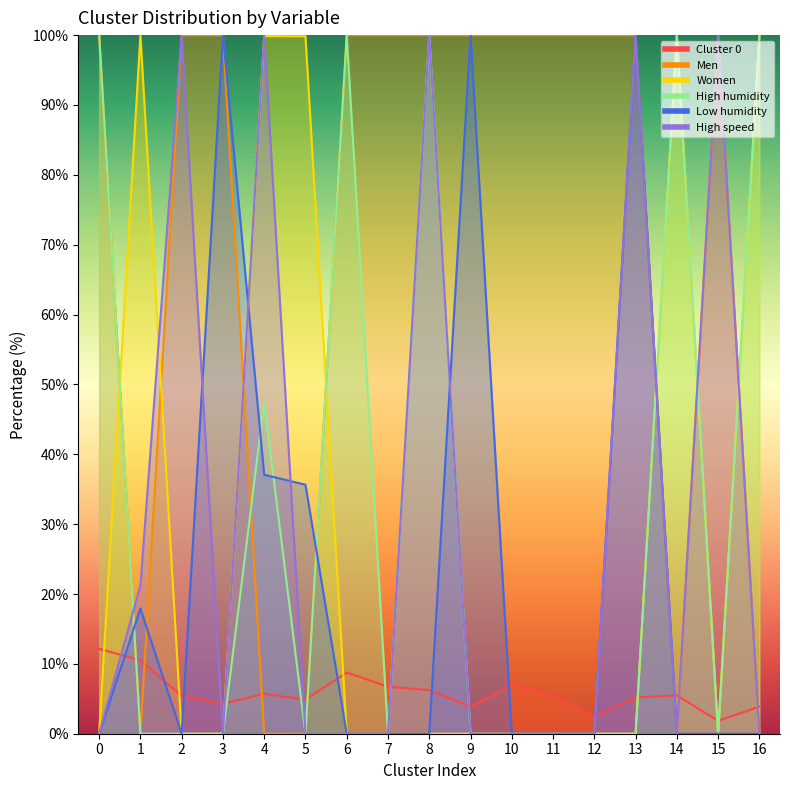

The Cluster 0 series shows 19.1 at 0. True or false?

False